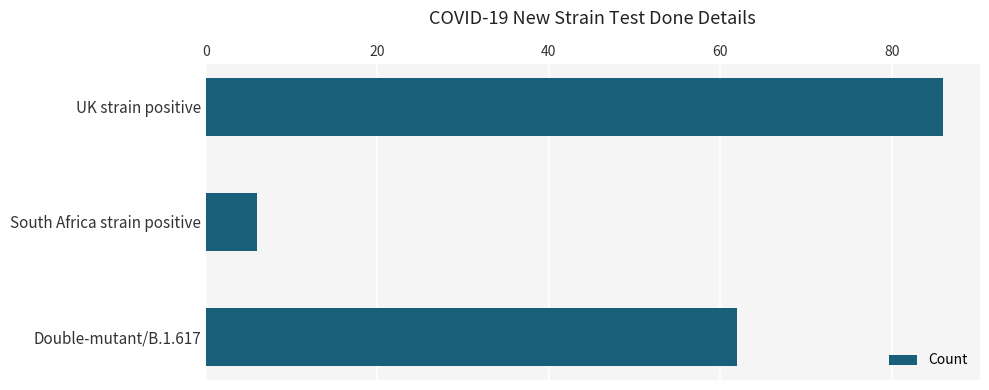

Rank the categories by value from highest to lowest.

UK strain positive, Double-mutant/B.1.617, South Africa strain positive